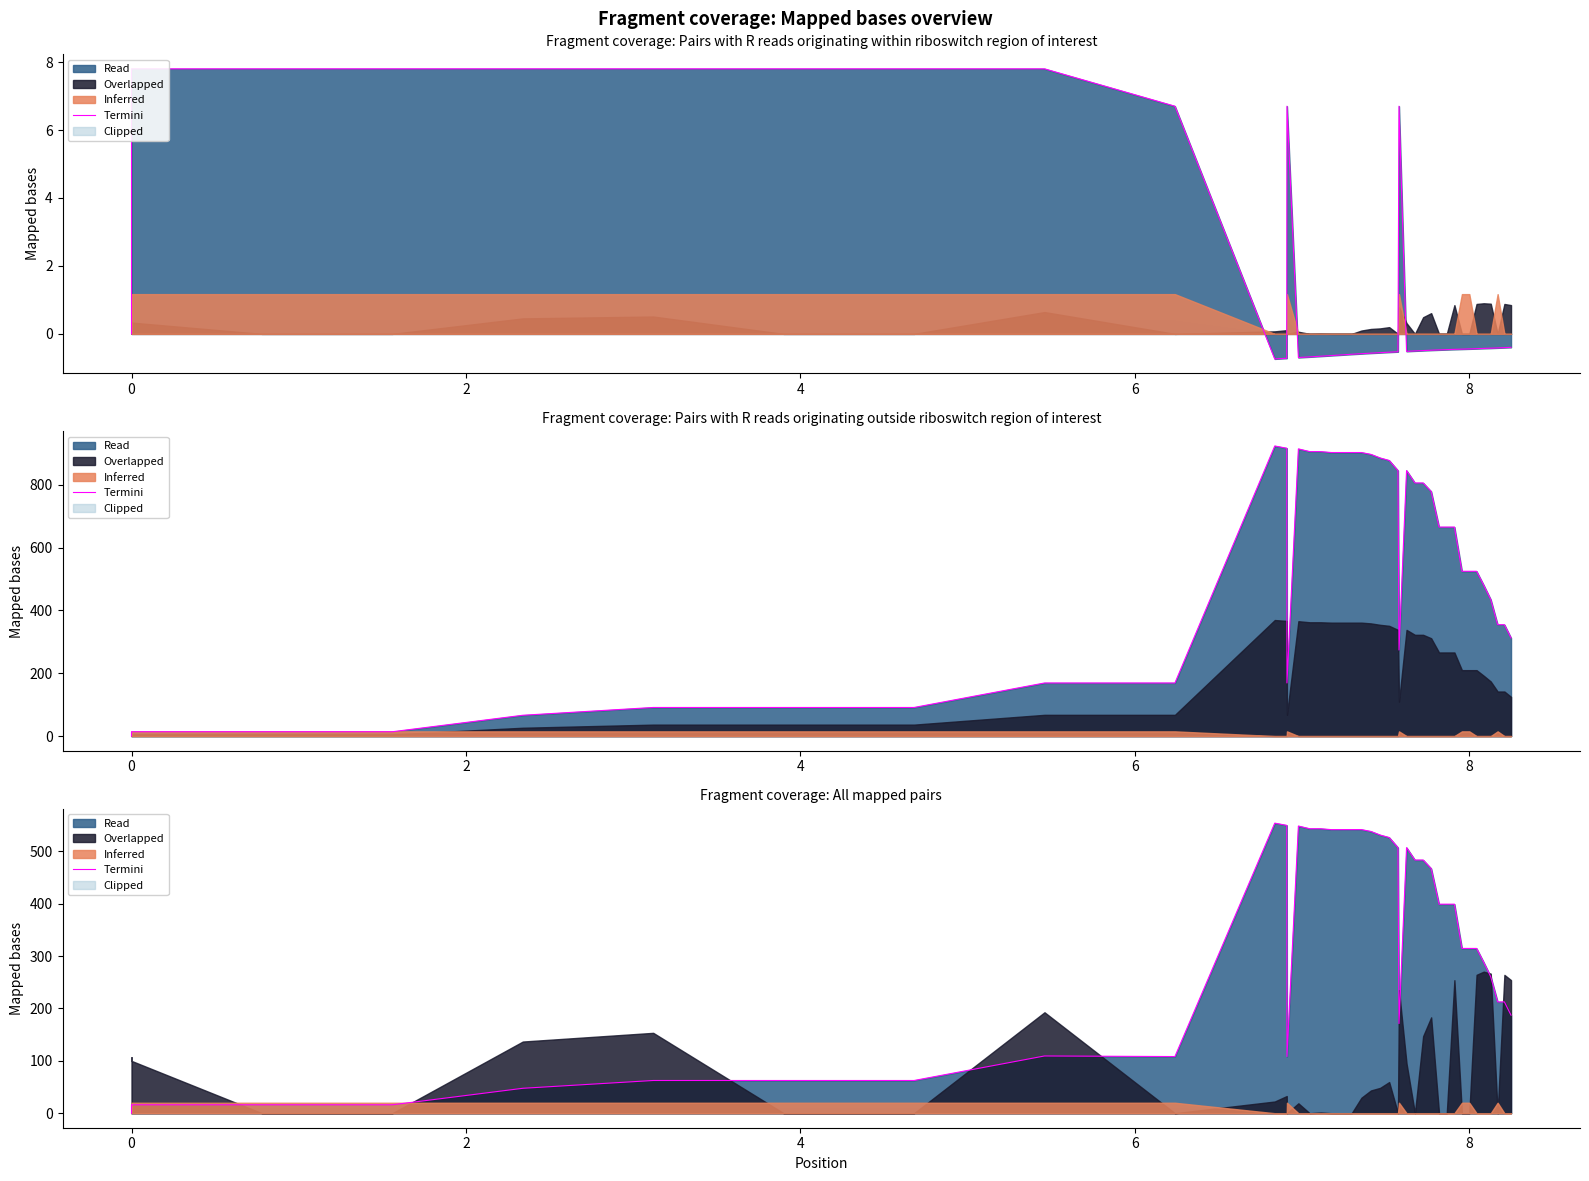

How many lines are shown in the chart?

1